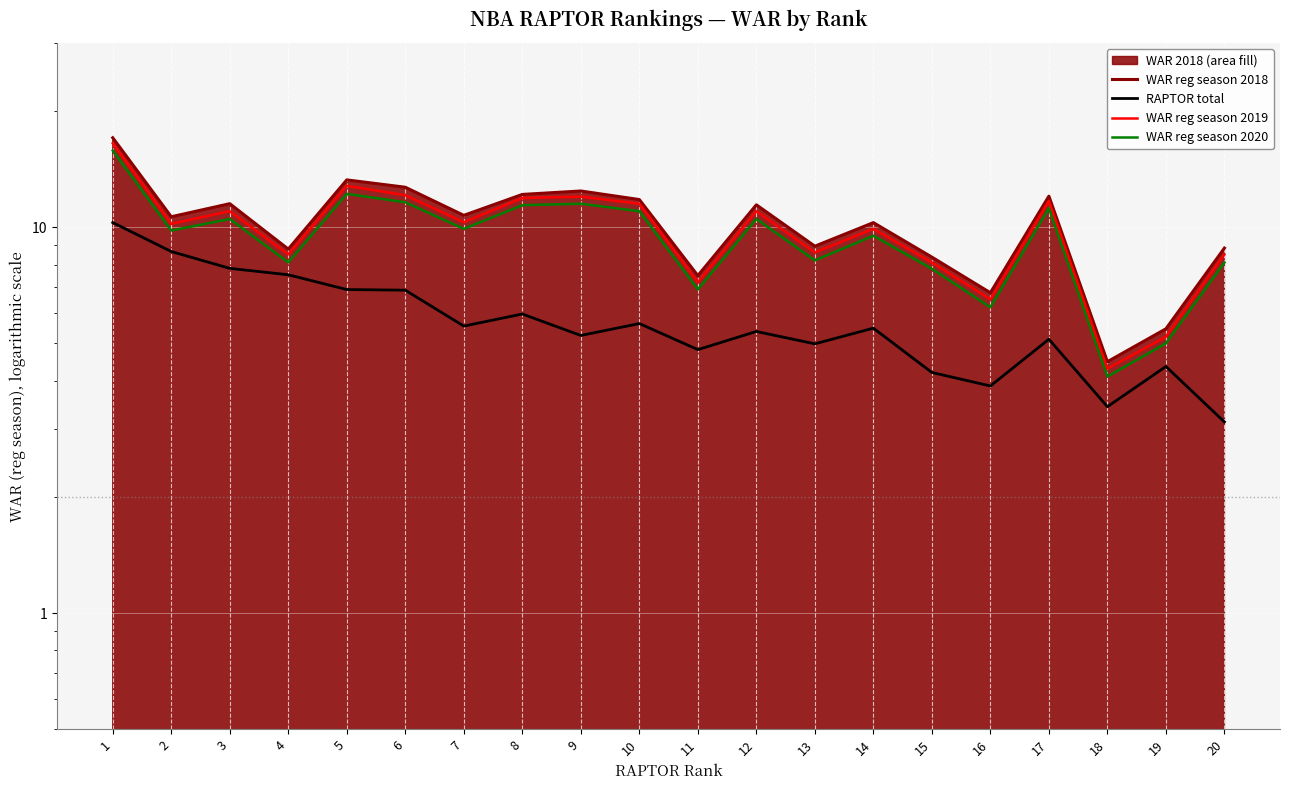

Which series changed the most between 11 and 16?

RAPTOR total